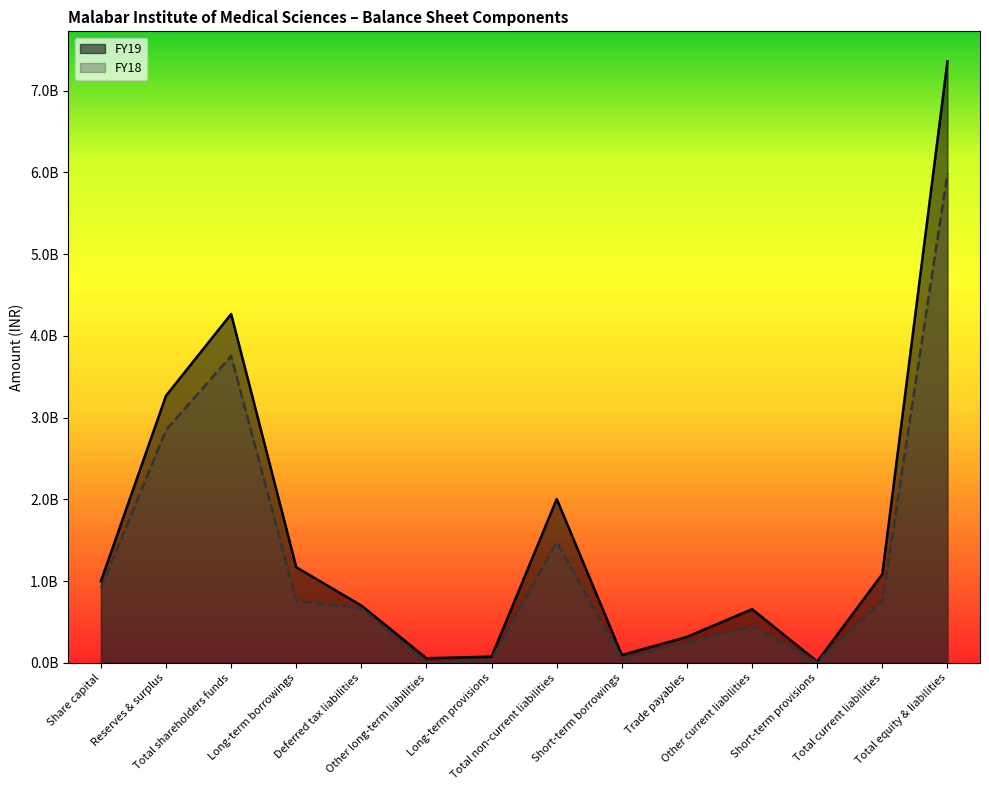

Reading right to left, list all the values displayed in this chart.

FY19: Total equity & liabilities=7357500000	Total current liabilities=1085800000	Short-term provisions=15300000	Other current liabilities=656600000	Trade payables=318100000	Short-term borrowings=95800000	Total non-current liabilities=2004500000	Long-term provisions=76800000	Other long-term liabilities=56500000	Deferred tax liabilities=700900000	Long-term borrowings=1170300000	Total shareholders funds=4267200000	Reserves & surplus=3268100000	Share capital=999100000
FY18: Total equity & liabilities=5985500000	Total current liabilities=754800000	Short-term provisions=10600000	Other current liabilities=445200000	Trade payables=247800000	Short-term borrowings=51200000	Total non-current liabilities=1475100000	Long-term provisions=45800000	Other long-term liabilities=0	Deferred tax liabilities=669100000	Long-term borrowings=760200000	Total shareholders funds=3755600000	Reserves & surplus=2847300000	Share capital=908300000